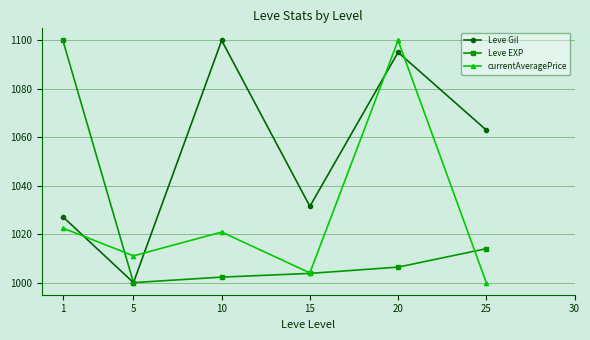

Rank the series by their maximum value, from lowest to highest.

Leve Gil, Leve EXP, currentAveragePrice